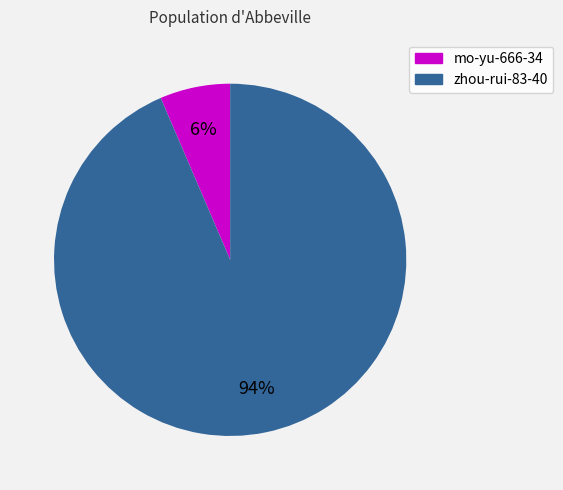

Which category has the smallest portion of the pie?

mo-yu-666-34